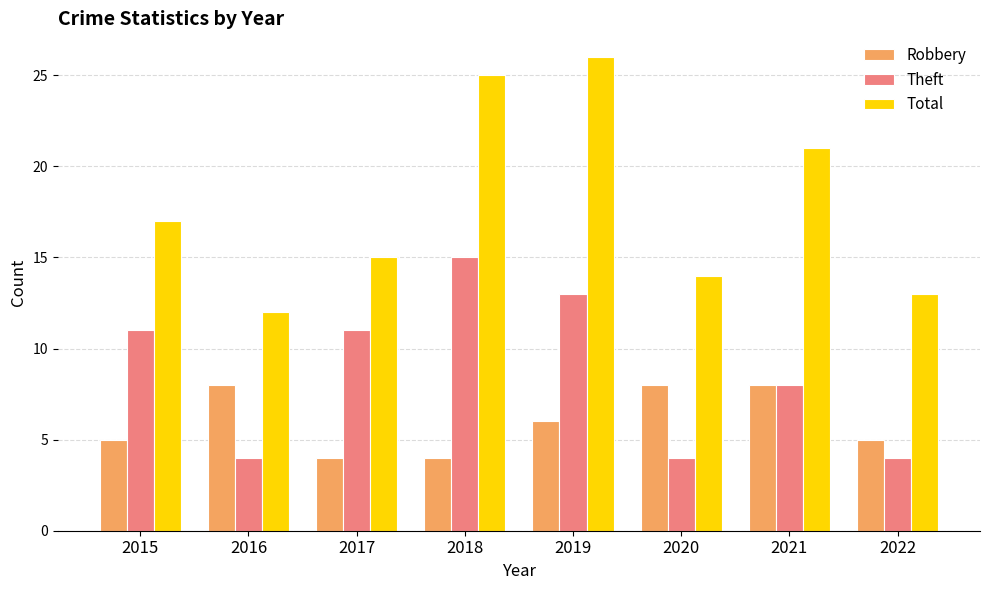

Which series has the widest spread of values?

Total